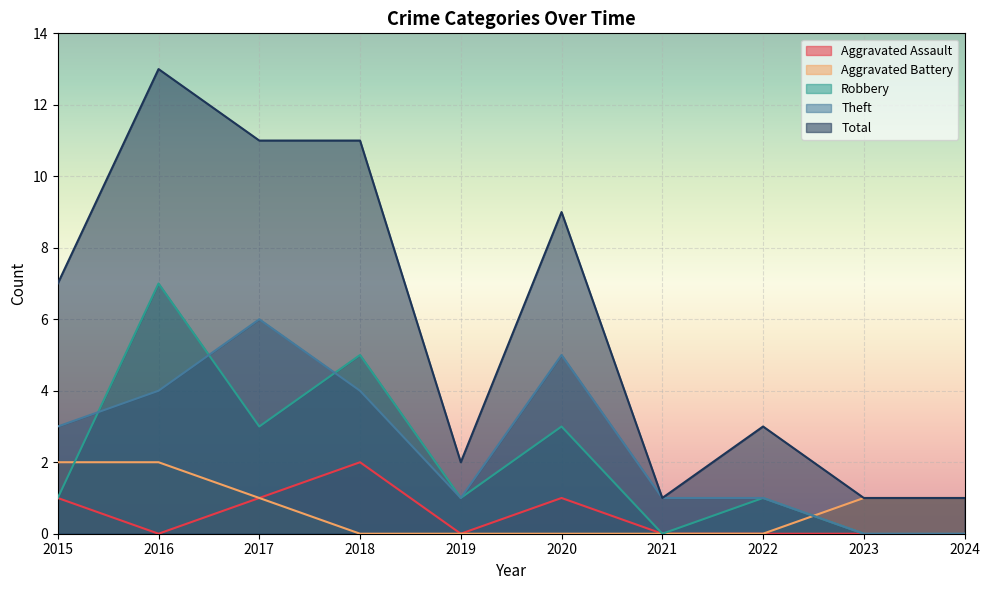

True or false: Total and Aggravated Assault cross at least once.

False